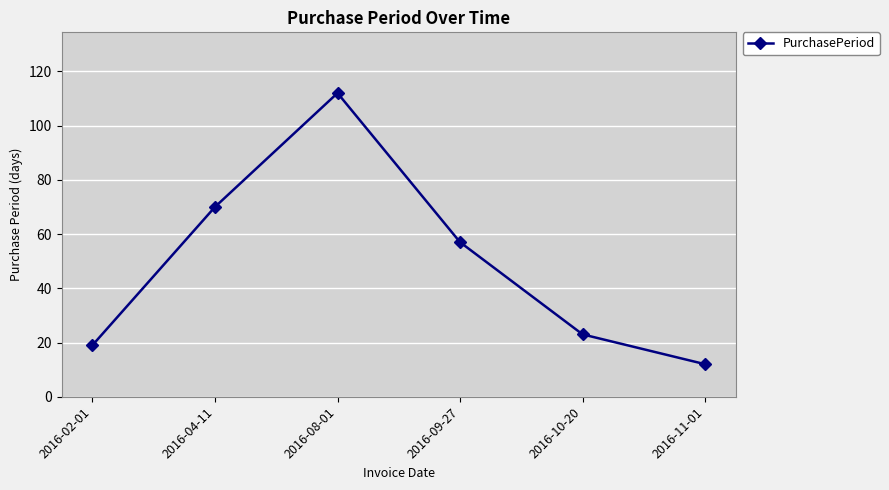

What position from the left is 2016-08-01?

3